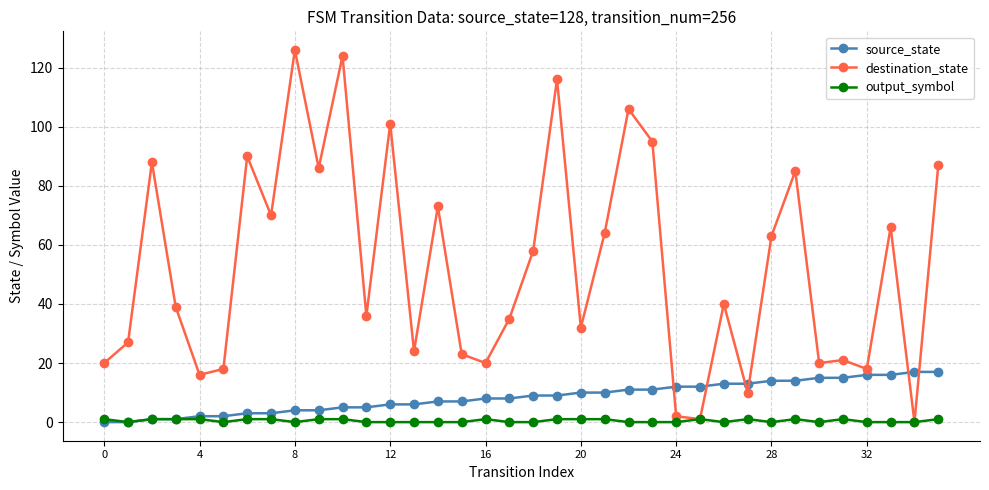

What are all the series names shown in the legend?

source_state, destination_state, output_symbol